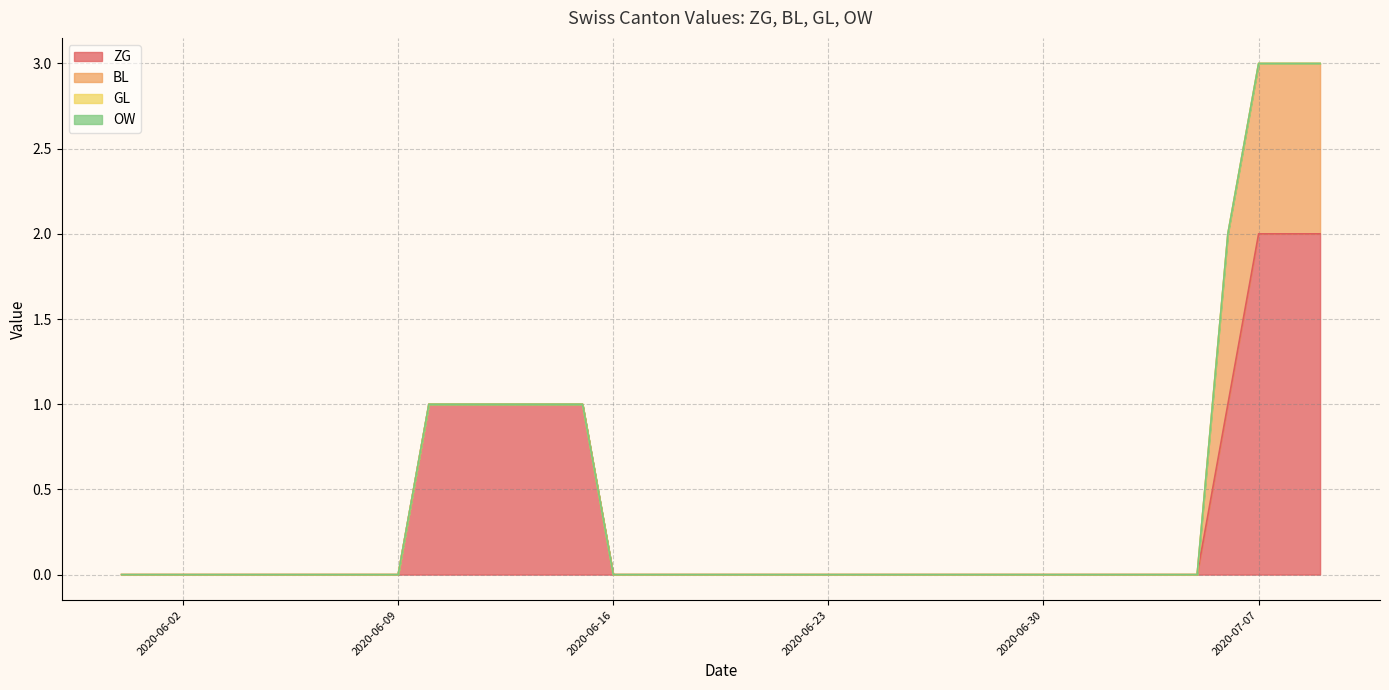

How many ZG values are between 0 and 1?

37